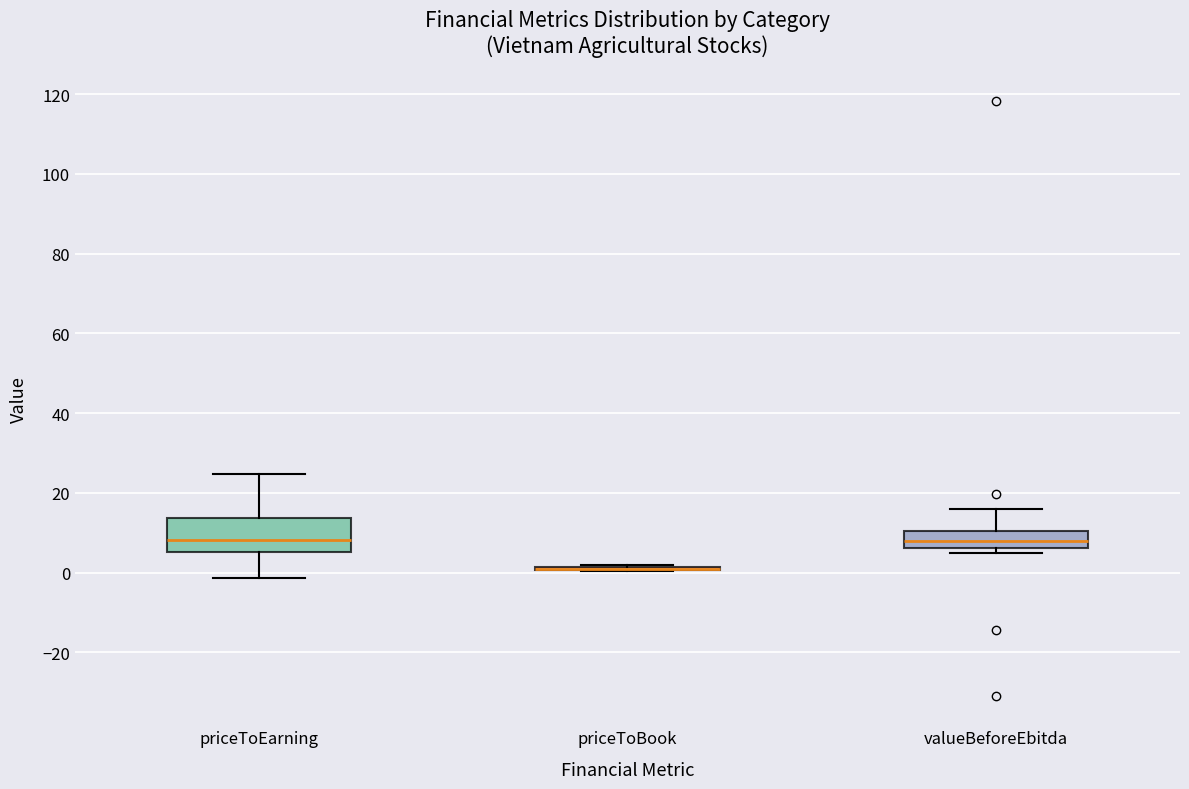

Which box is the tallest, from its lower edge to its upper edge?

priceToEarning